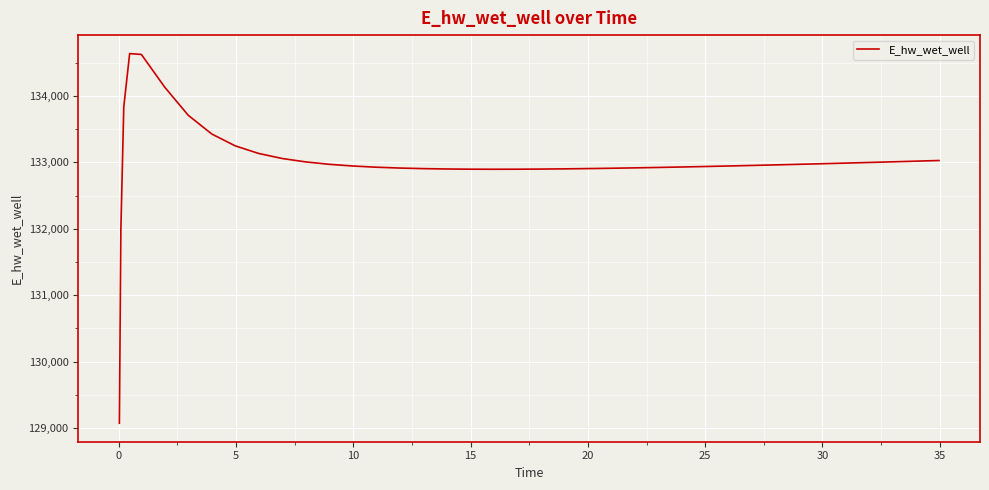

What is the greatest value displayed?

134637.4